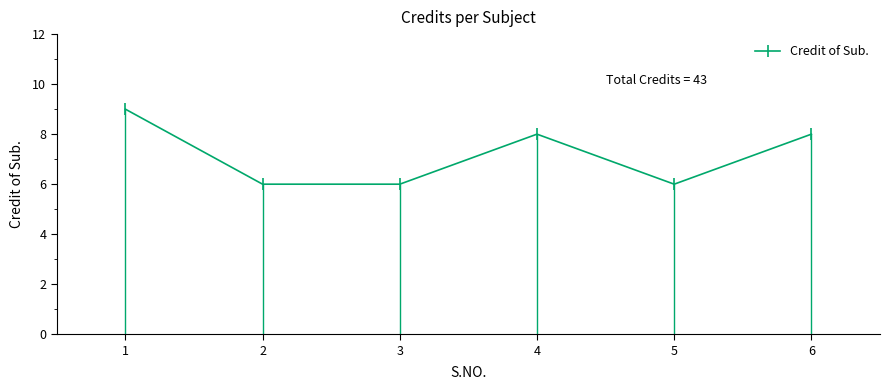

How many lines are shown in the chart?

1